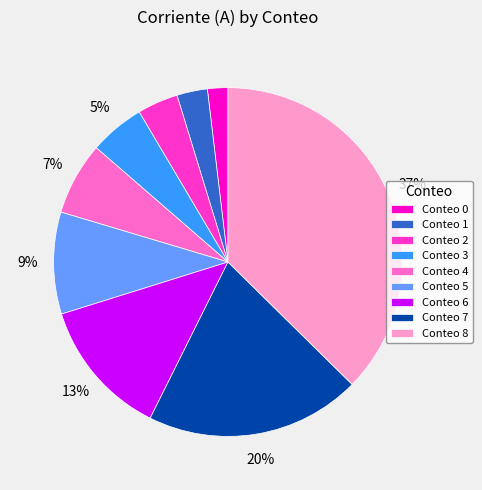

Between Conteo 7 and Conteo 0, which is larger?

Conteo 7